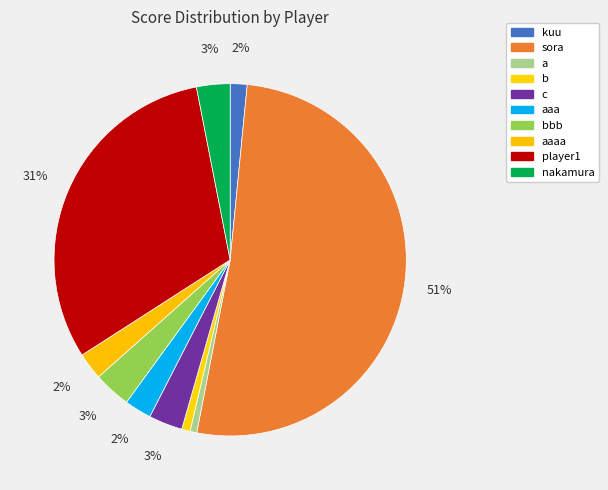

To the nearest percent, what is the difference between the largest and smallest slice percentages?

51%